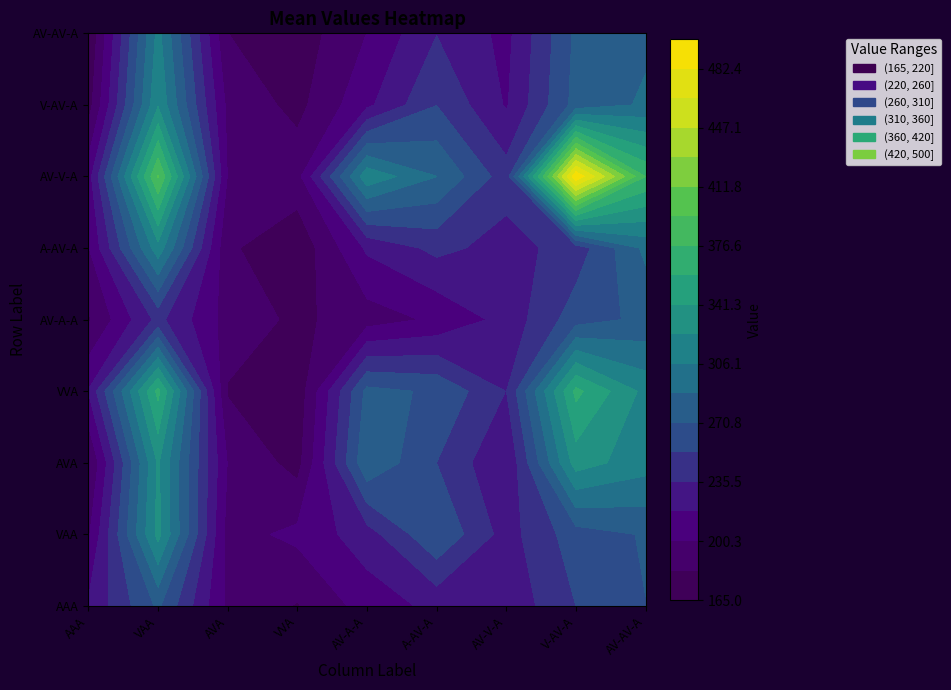

What is the average value of the A-AV-A series?

248.1